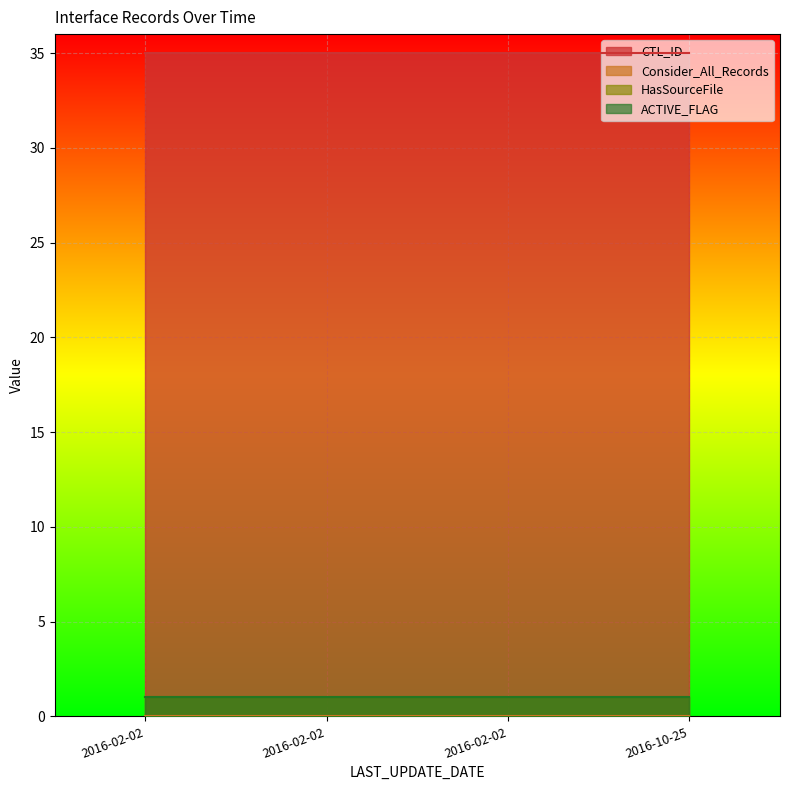

What are all the series names shown in the legend?

CTL_ID, Consider_All_Records, HasSourceFile, ACTIVE_FLAG